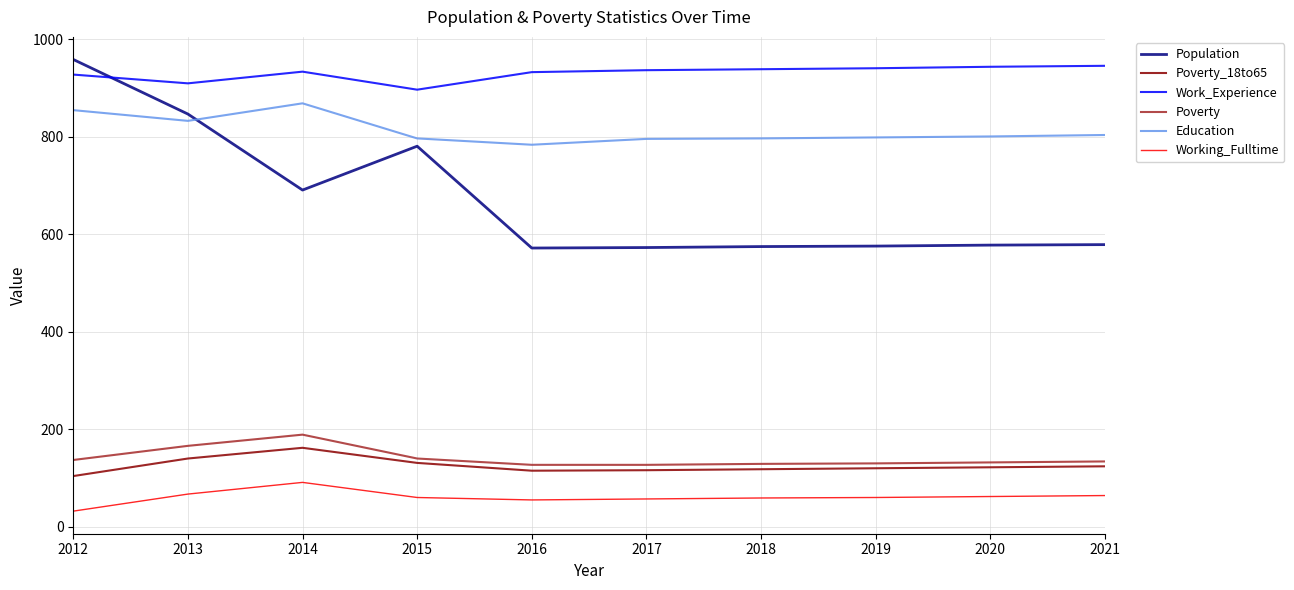

What is the maximum value shown in the chart?

959